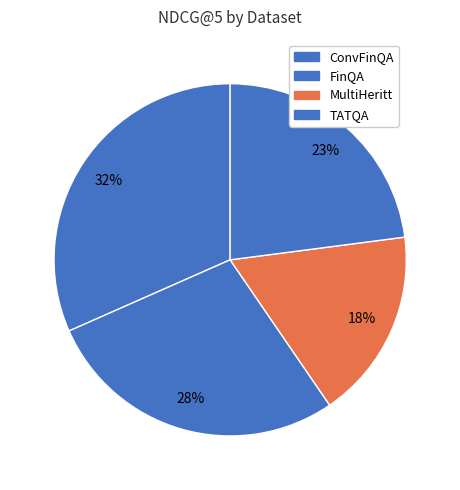

True or false: FinQA accounts for 35% of the total.

False